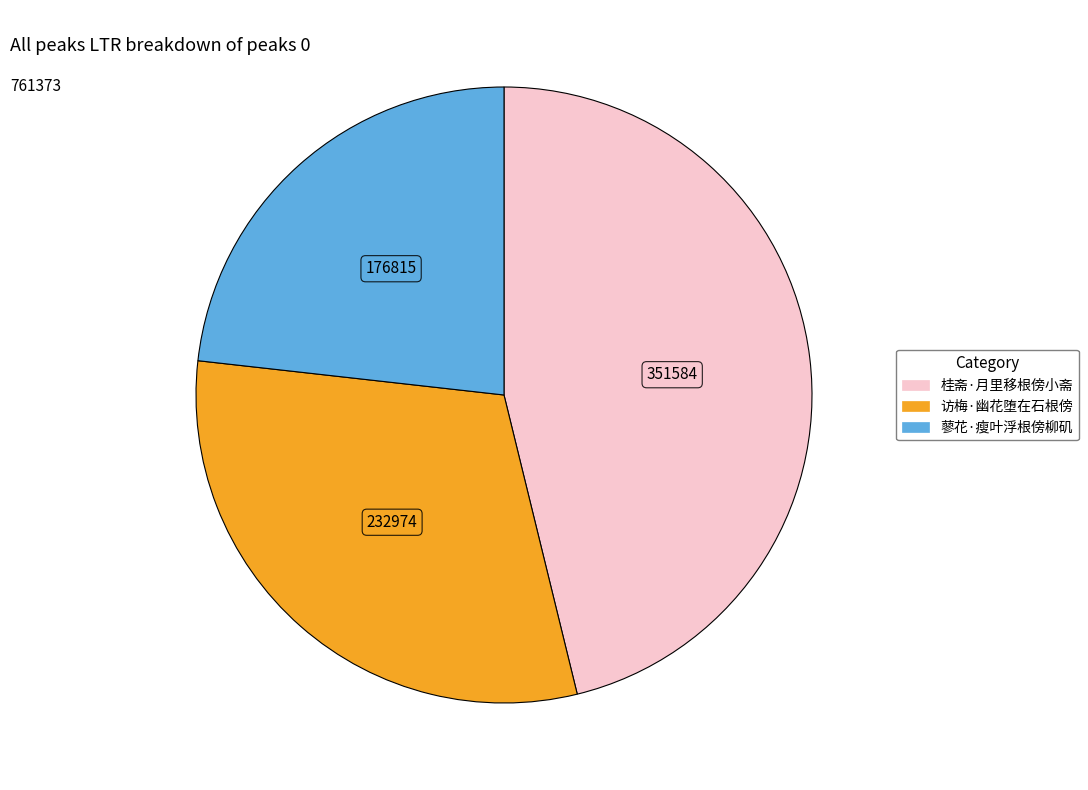

Is there a majority slice in this chart?

No